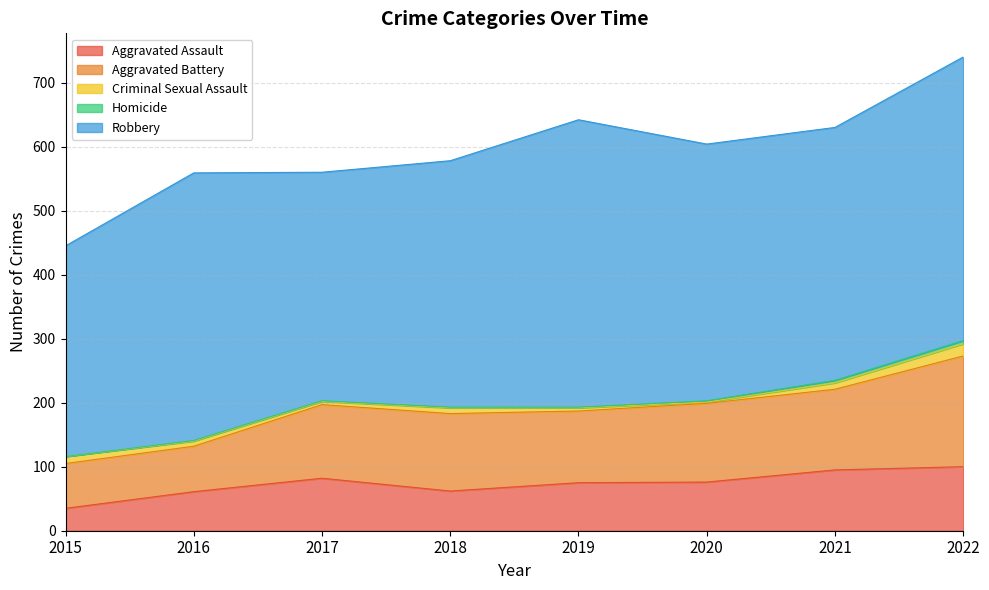

How many series are shown in this chart?

5